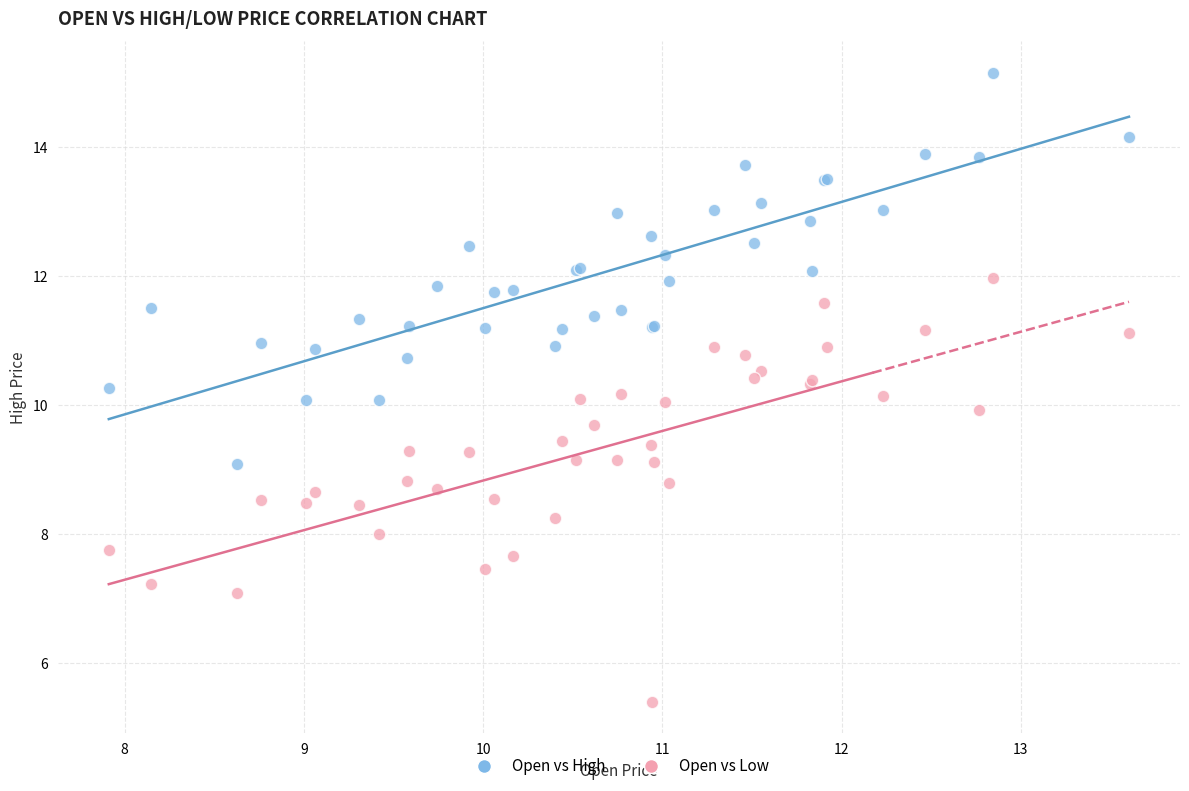

Which series contains the highest Y value?

Open vs High